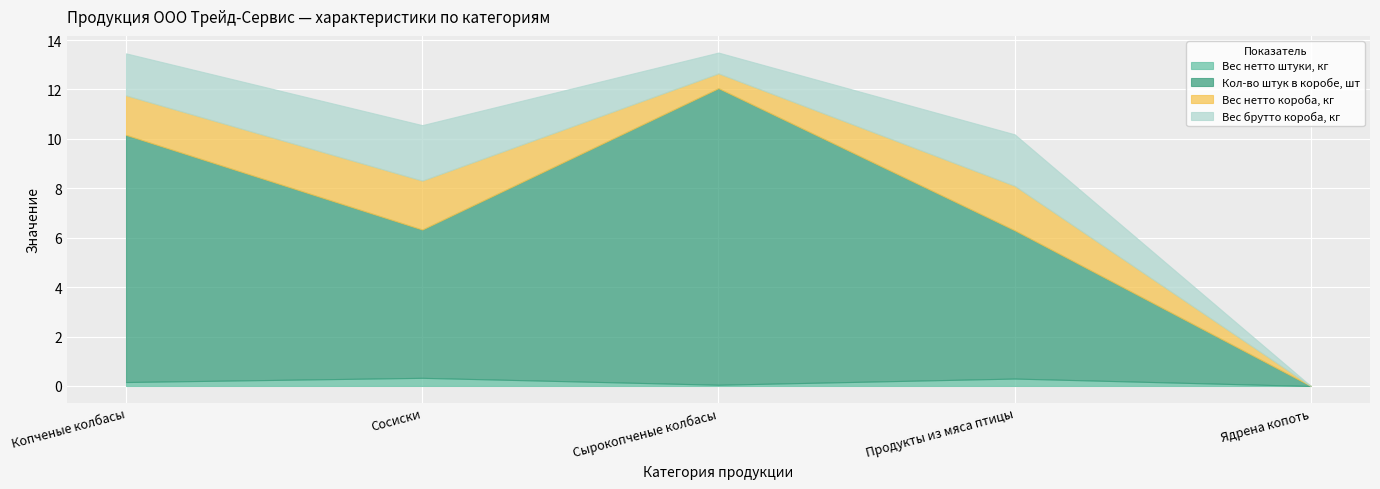

Count the Кол-во штук в коробе, шт values in the range 6 to 10.

3